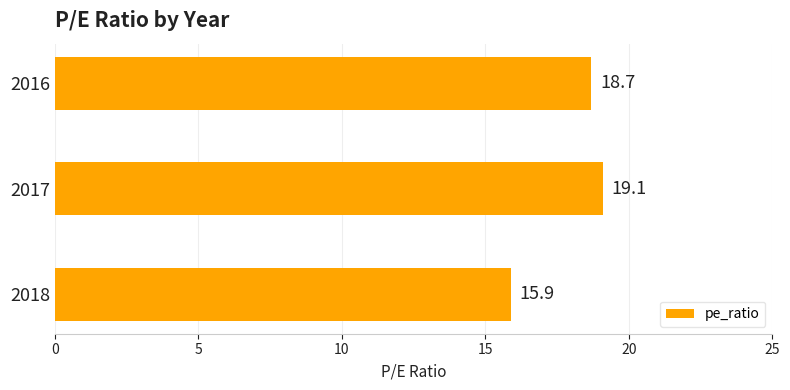

Reading bottom to top, extract all data points from this chart.

2018=15.9	2017=19.1	2016=18.7